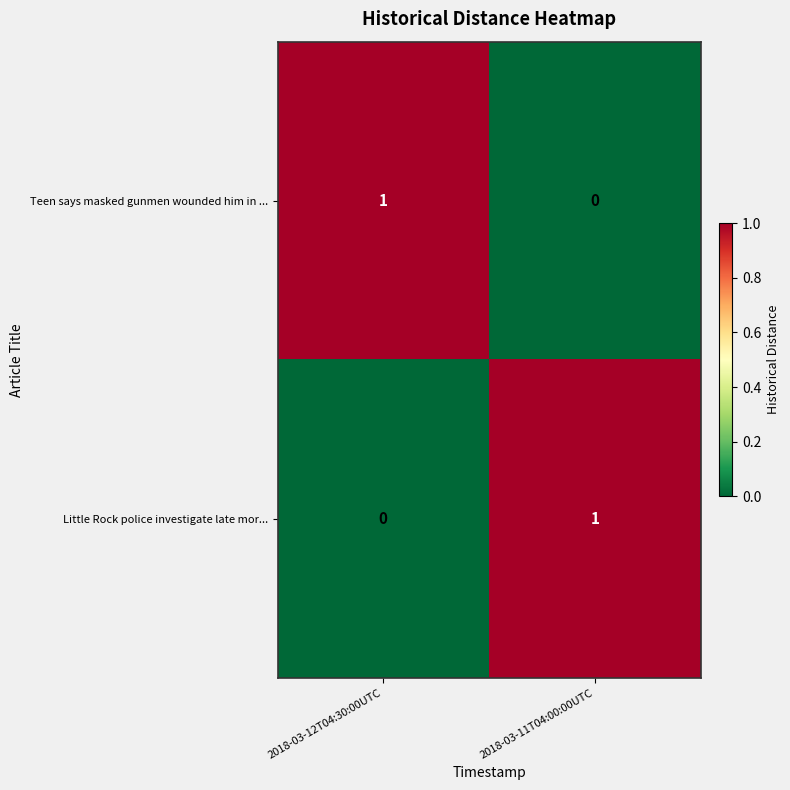

What is the greatest value displayed?

1